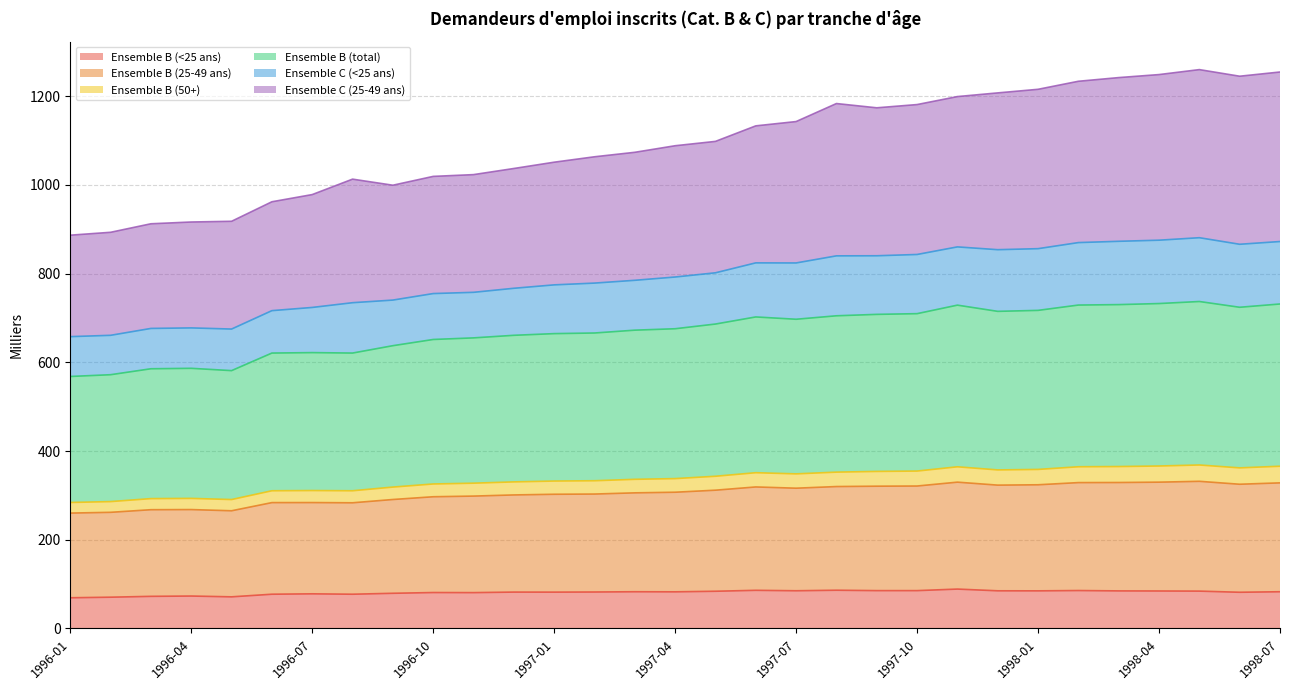

What is the minimum value for Ensemble B (<25 ans)?

69.2